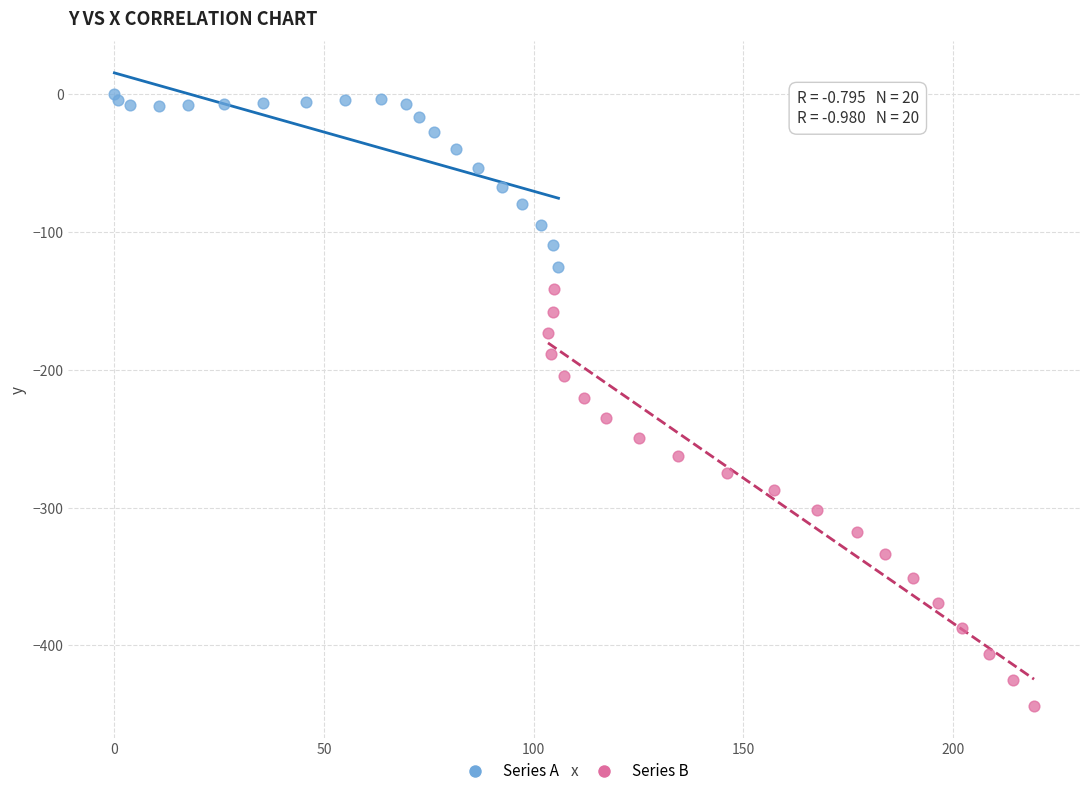

Which series has the largest Y range (max minus min)?

Series B